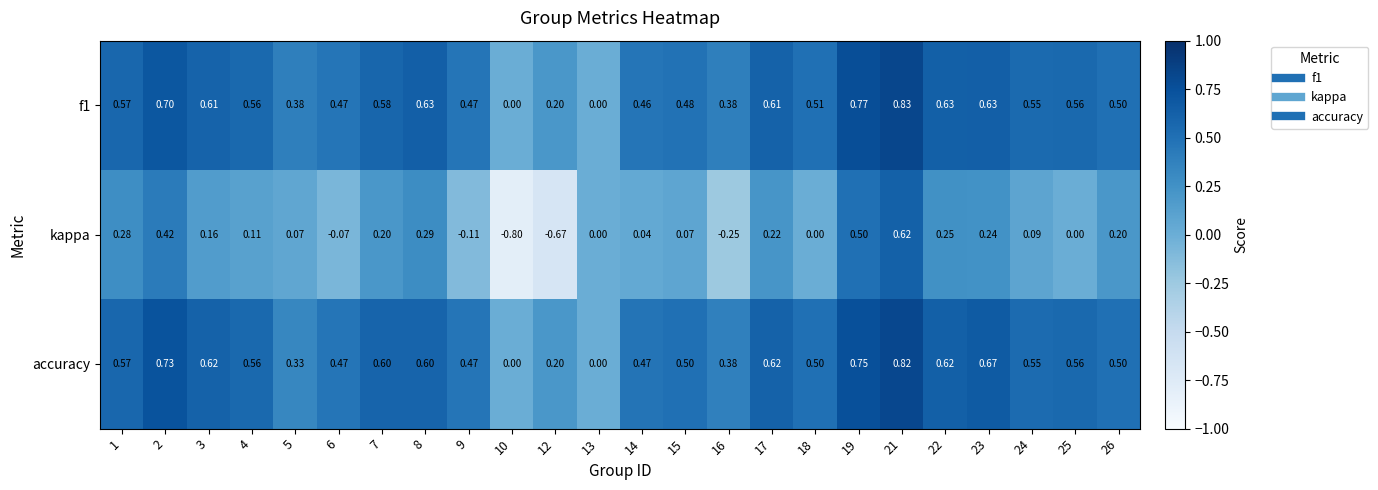

Which series has the largest range (max minus min)?

kappa